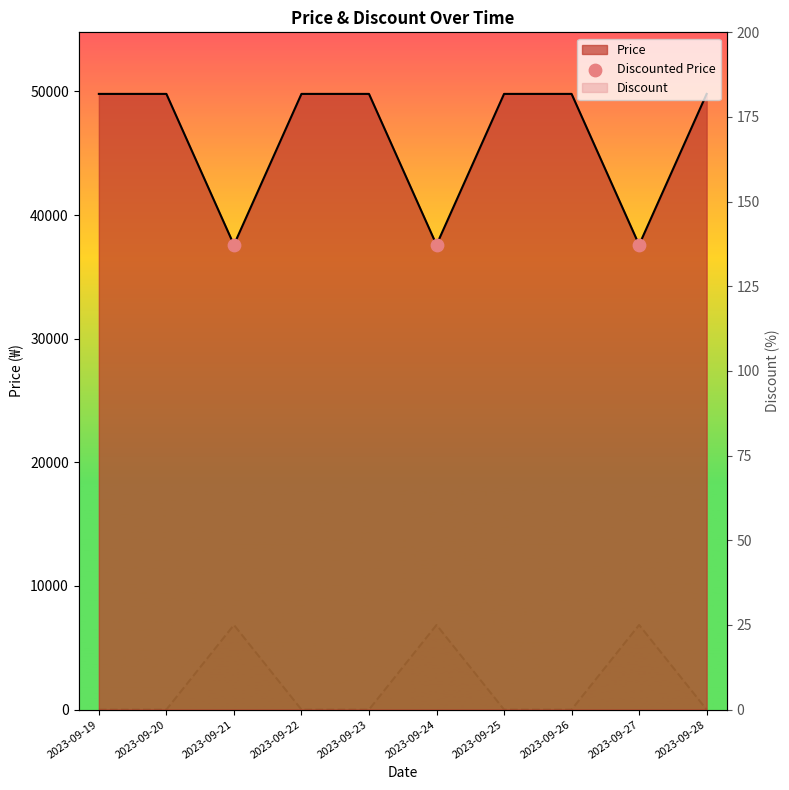

What is the total value across all series at 2023-09-24?

37615